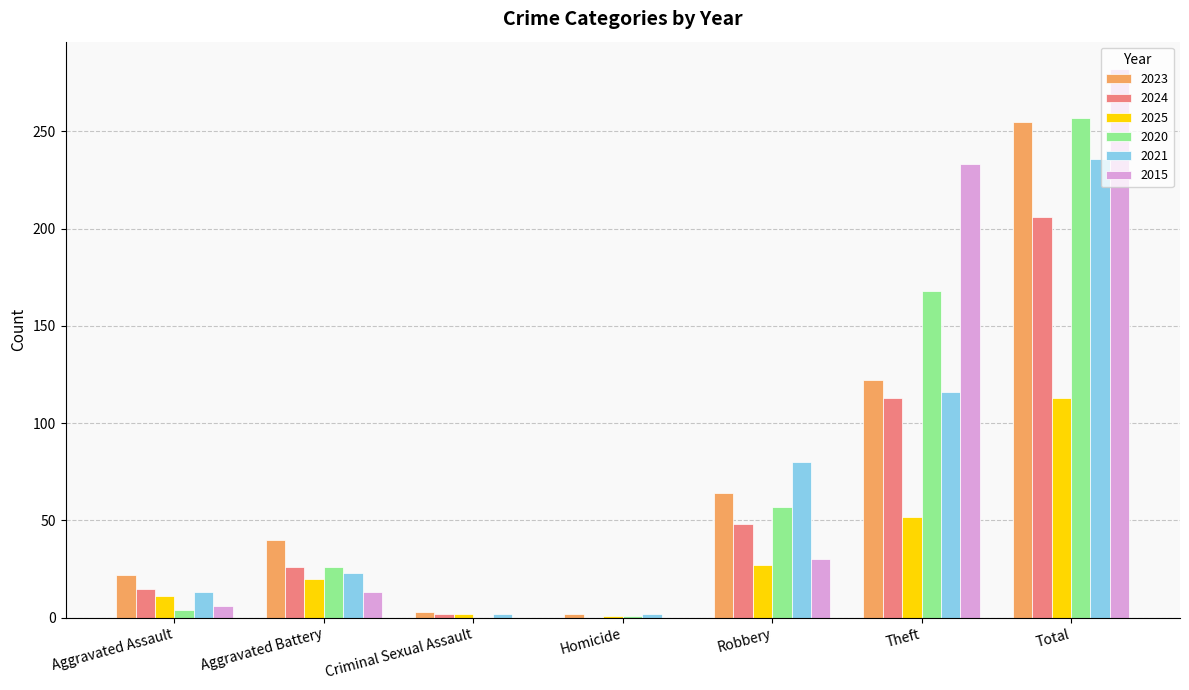

At which category is the sum across all series the highest?

Total